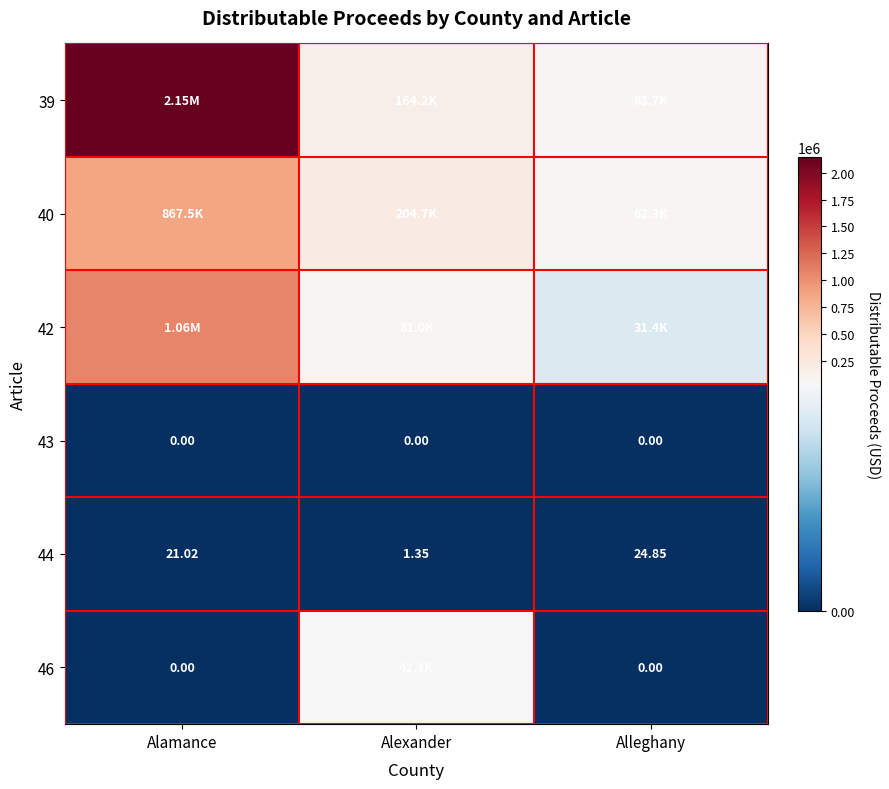

Which has a higher value, Alleghany or Alamance?

Alamance